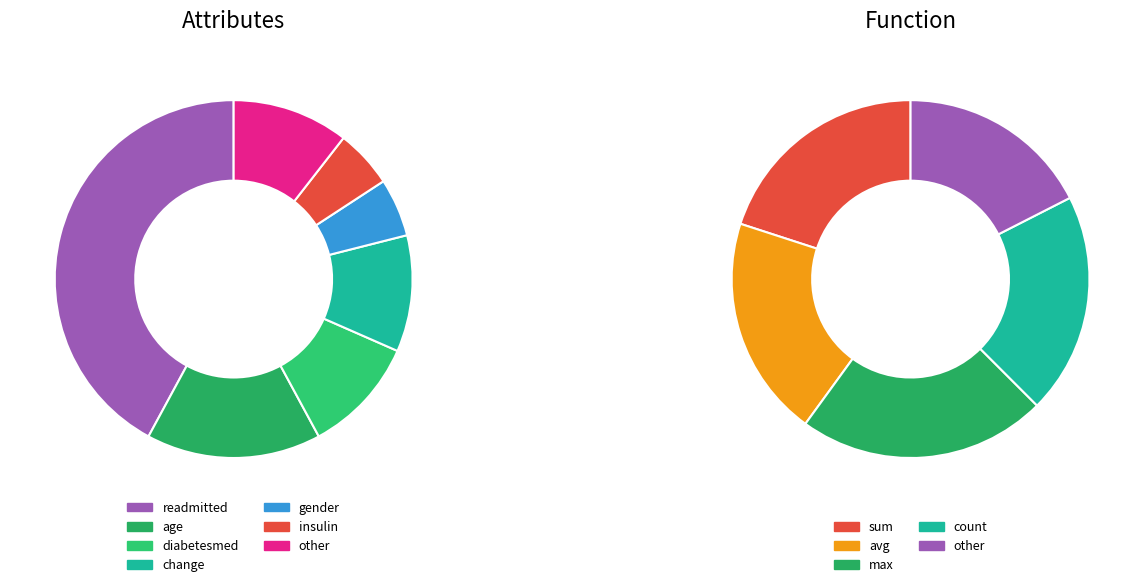

To the nearest percent, what portion does gender represent?

5%